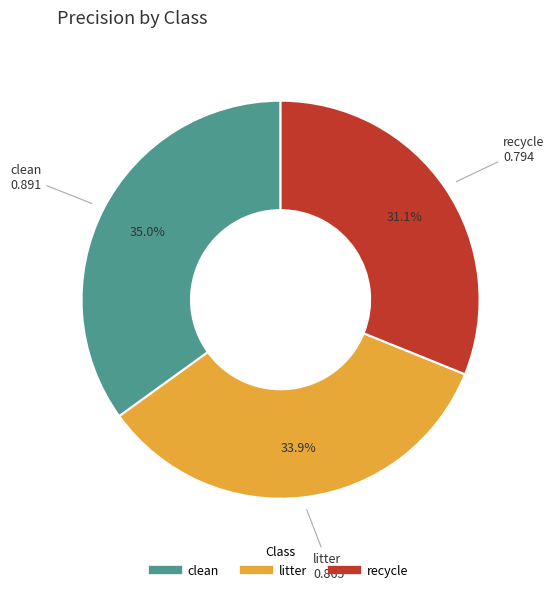

Which slice is the smallest?

recycle